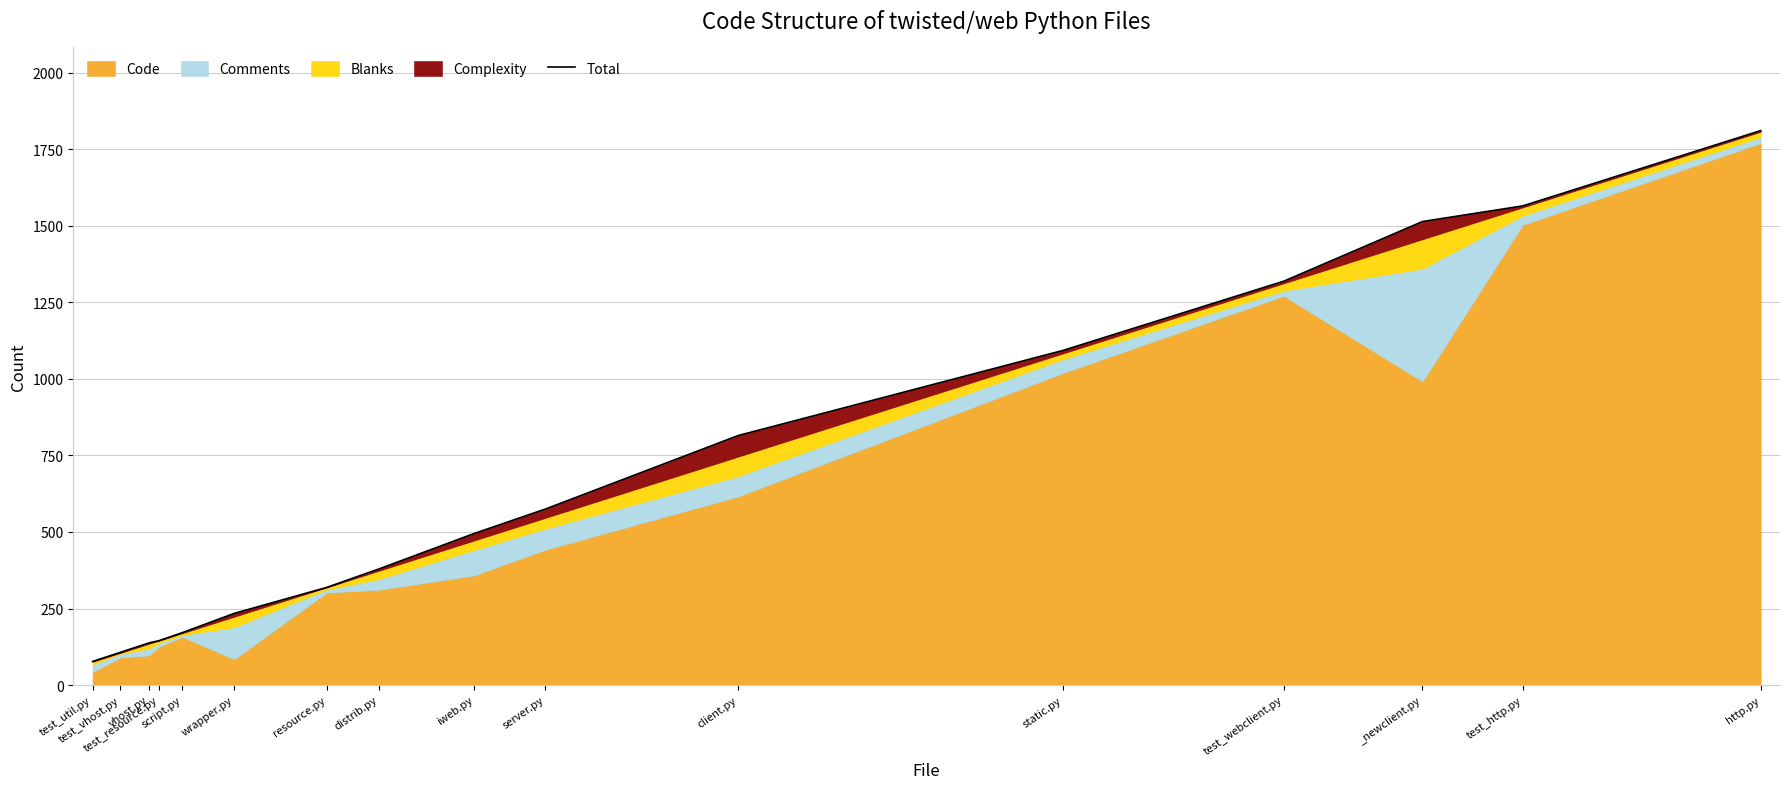

What is the ratio of the value at wrapper.py to the value at _newclient.py?

0.2